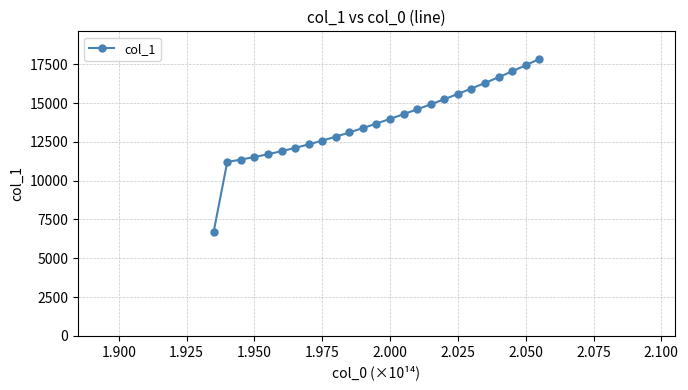

What is the greatest value displayed?

17833.5